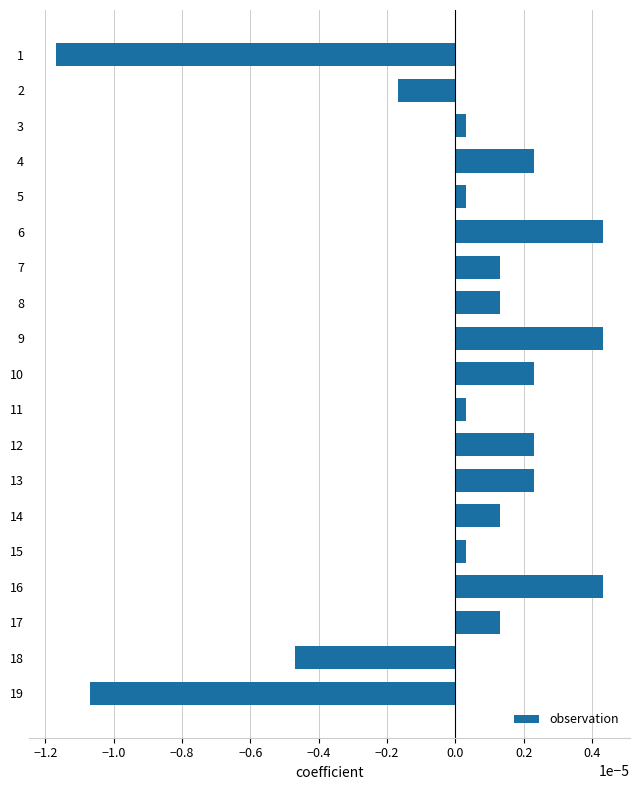

Between 9 and 19, which is larger?

9